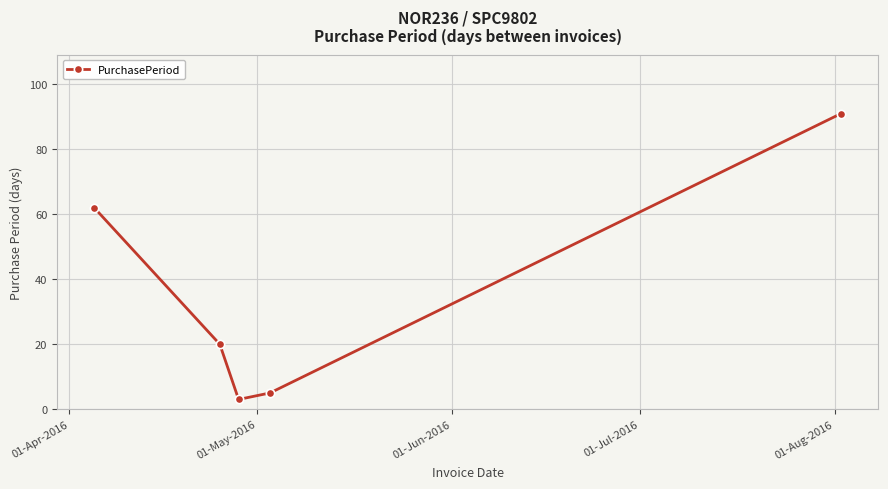

Reading left to right, list all the values displayed in this chart.

62	20	3	5	91